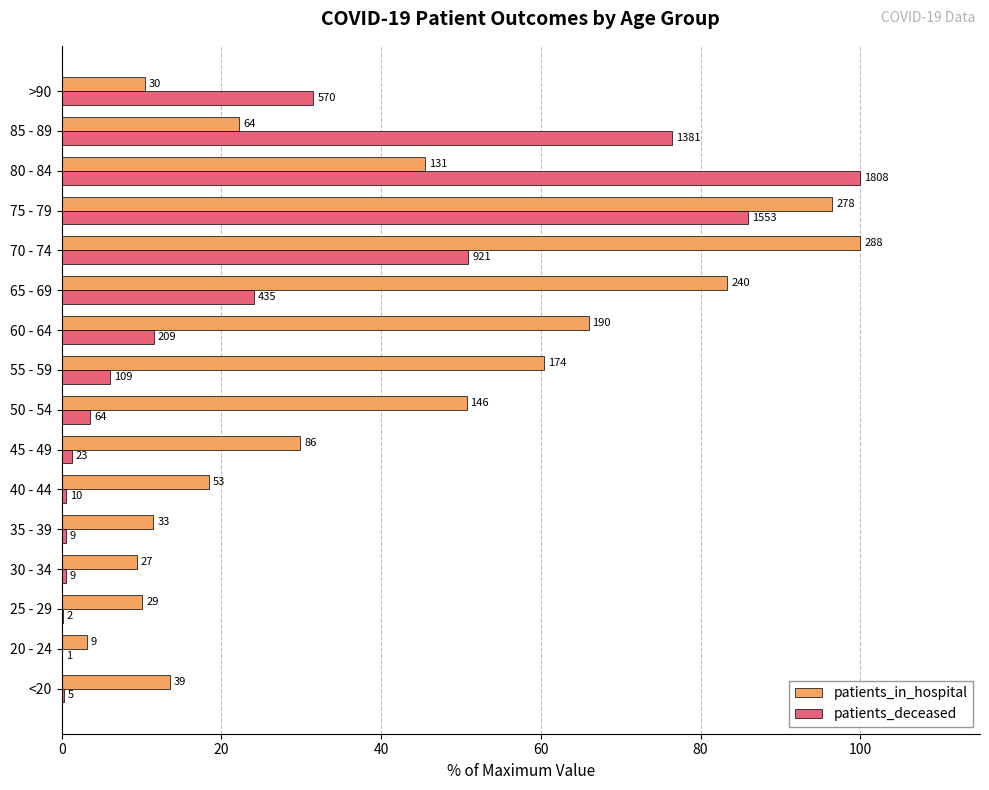

What are all the series names shown in the legend?

patients_in_hospital, patients_deceased